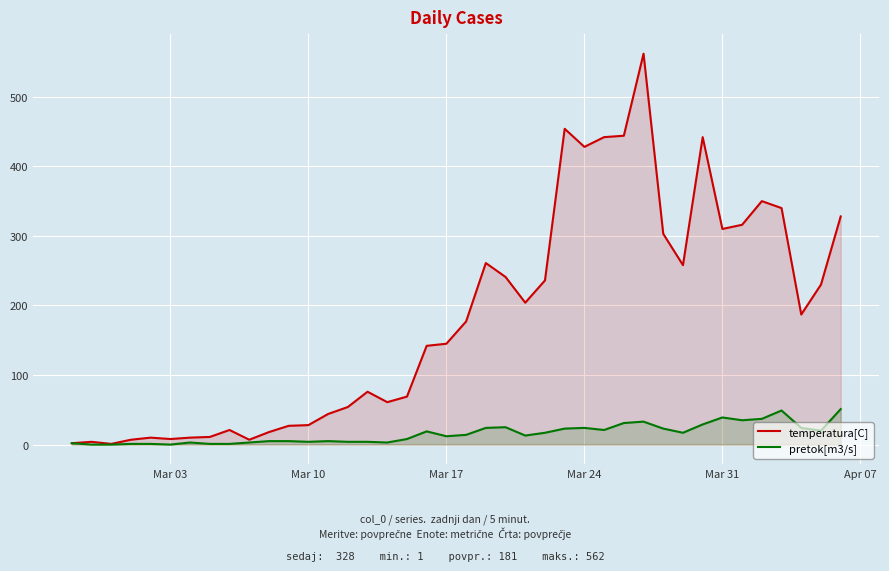

What is the maximum value for temperatura[C]?

562